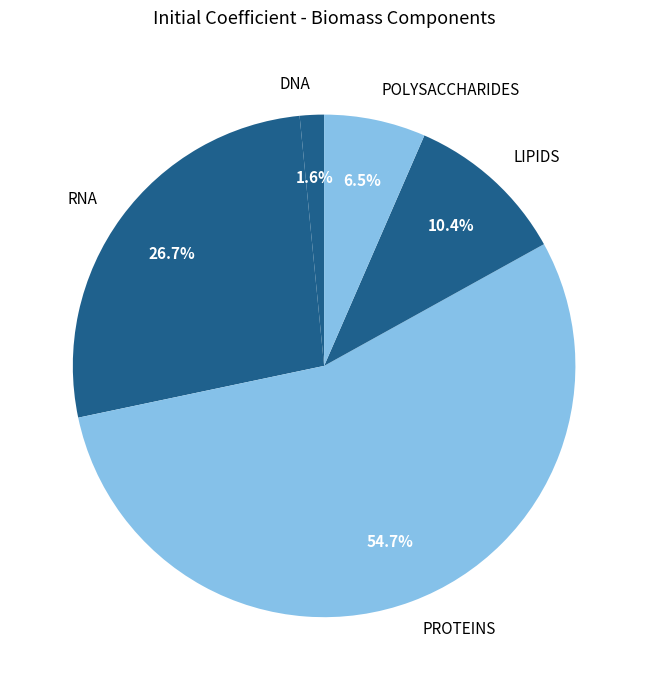

Which slice represents more than half of the pie?

PROTEINS